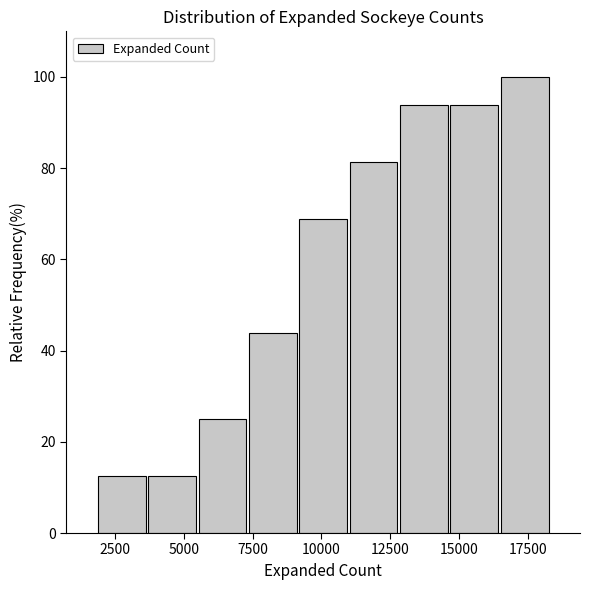

Around what value on the x-axis is the tallest bar? Give the approximate position of its centre, as read against the axis.

17500